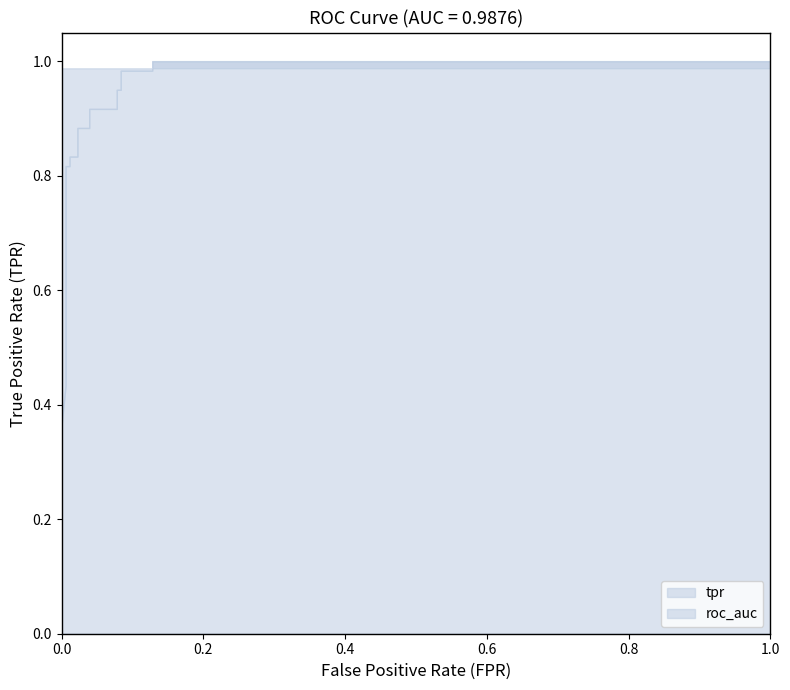

Reading right to left, list all the values displayed in this chart.

fpr: 17=1.0	16=0.1	15=0.1	14=0.1	13=0.1	12=0.1	11=0.1	10=0.0	9=0.0	8=0.0	7=0.0	6=0.0	5=0.0	4=0.0	3=0.0	roc_auc=0.0	tpr=0.0	fpr=0.0
tpr: 17=1.0	16=1.0	15=1.0	14=1.0	13=0.9	12=0.9	11=0.9	10=0.9	9=0.9	8=0.9	7=0.8	6=0.8	5=0.8	4=0.8	3=0.5	roc_auc=0.5	tpr=0.4	fpr=0.4
roc_auc: 17=1.0	16=1.0	15=1.0	14=1.0	13=1.0	12=1.0	11=1.0	10=1.0	9=1.0	8=1.0	7=1.0	6=1.0	5=1.0	4=1.0	3=1.0	roc_auc=1.0	tpr=1.0	fpr=1.0